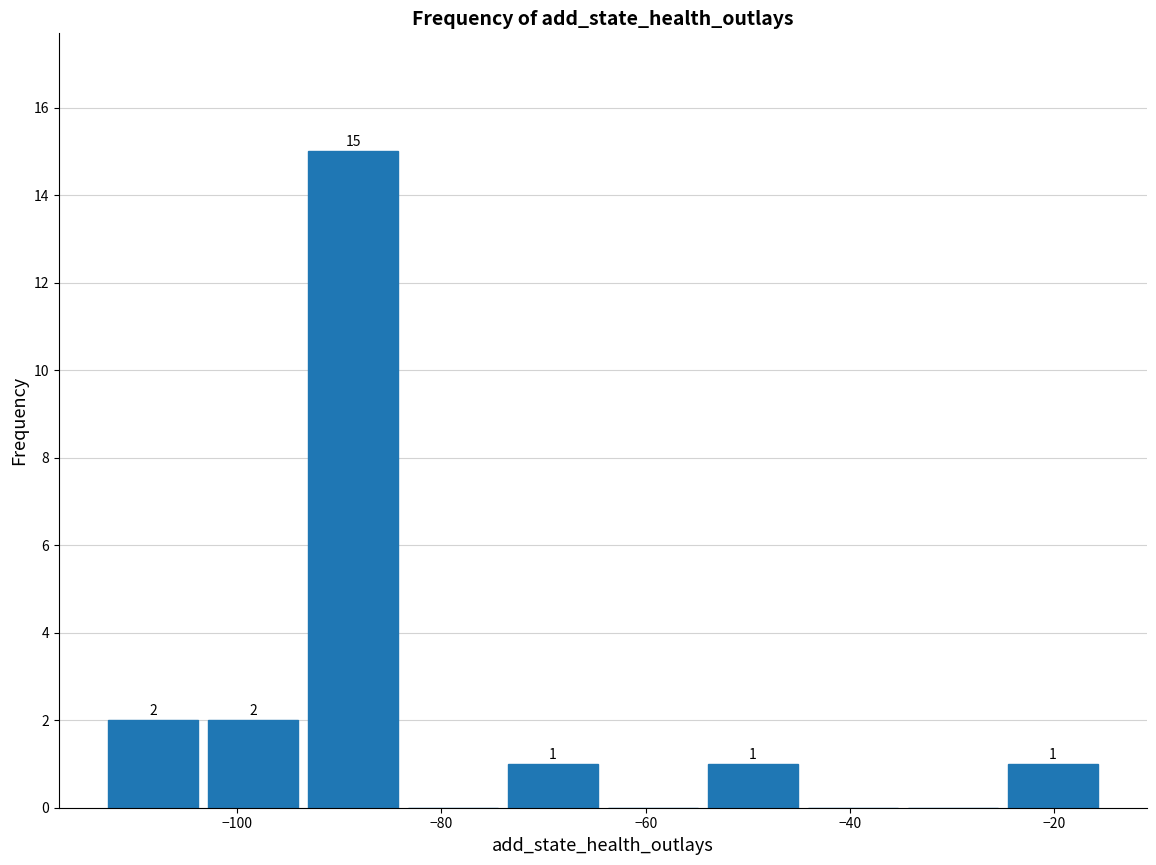

Over which range of the x-axis is the bar tallest?

-94 to -84